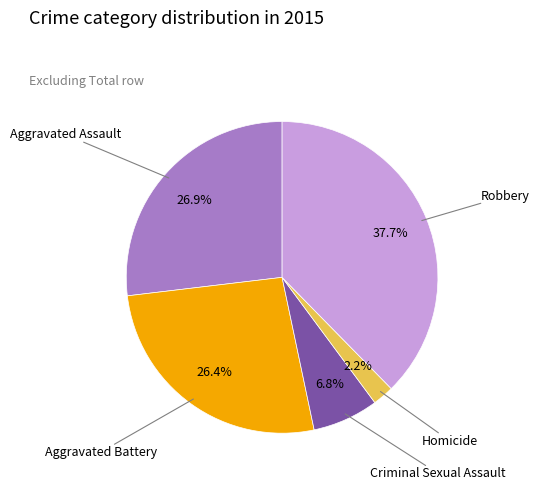

Does any single category account for the majority?

No